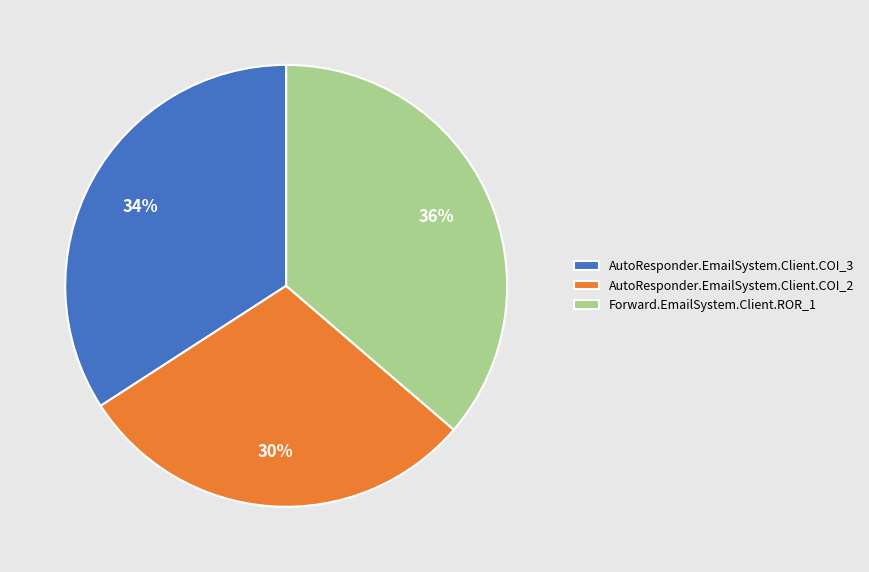

Is it true that Forward.EmailSystem.Client.ROR_1 is 49% of the pie?

False